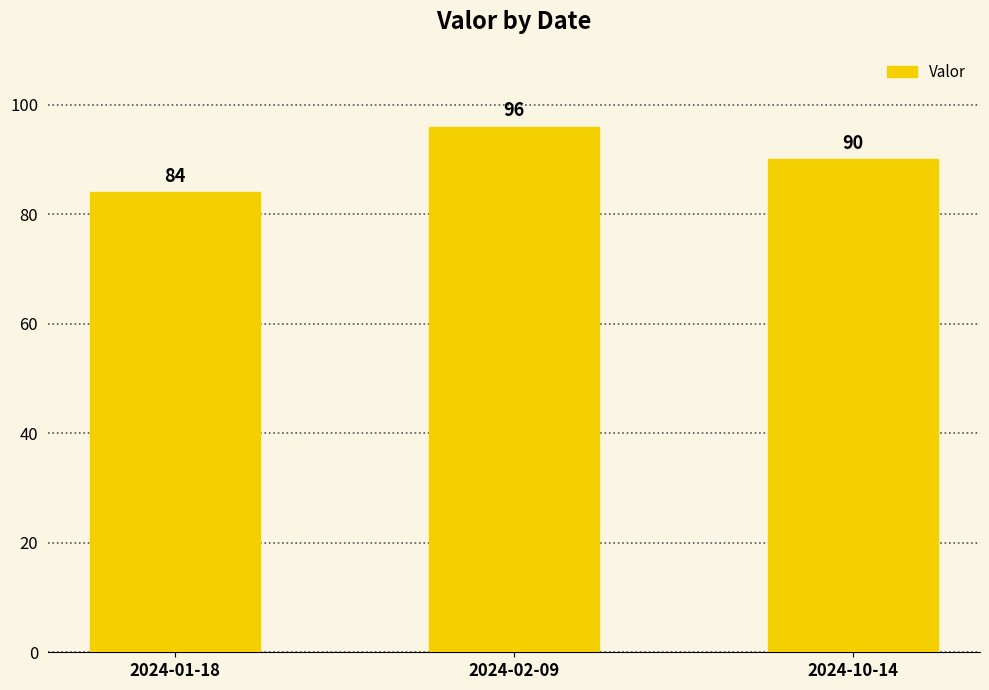

Approximately how many times larger is the value at 2024-02-09 compared to 2024-01-18?

1.1